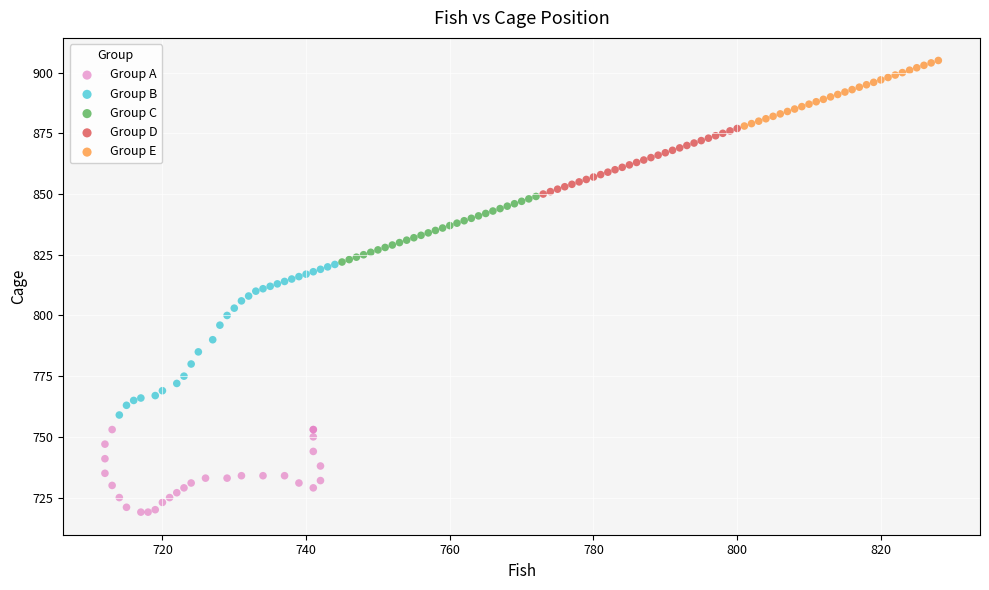

Which series has the widest spread of Y values?

Group B